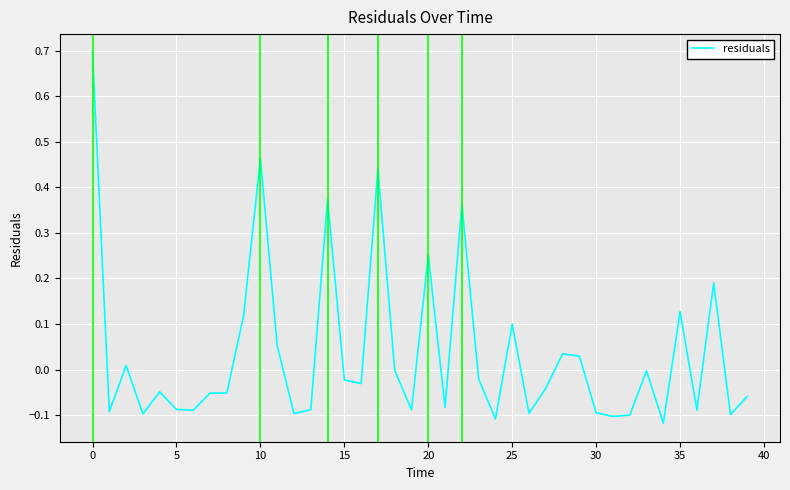

What is the greatest value displayed?

0.7